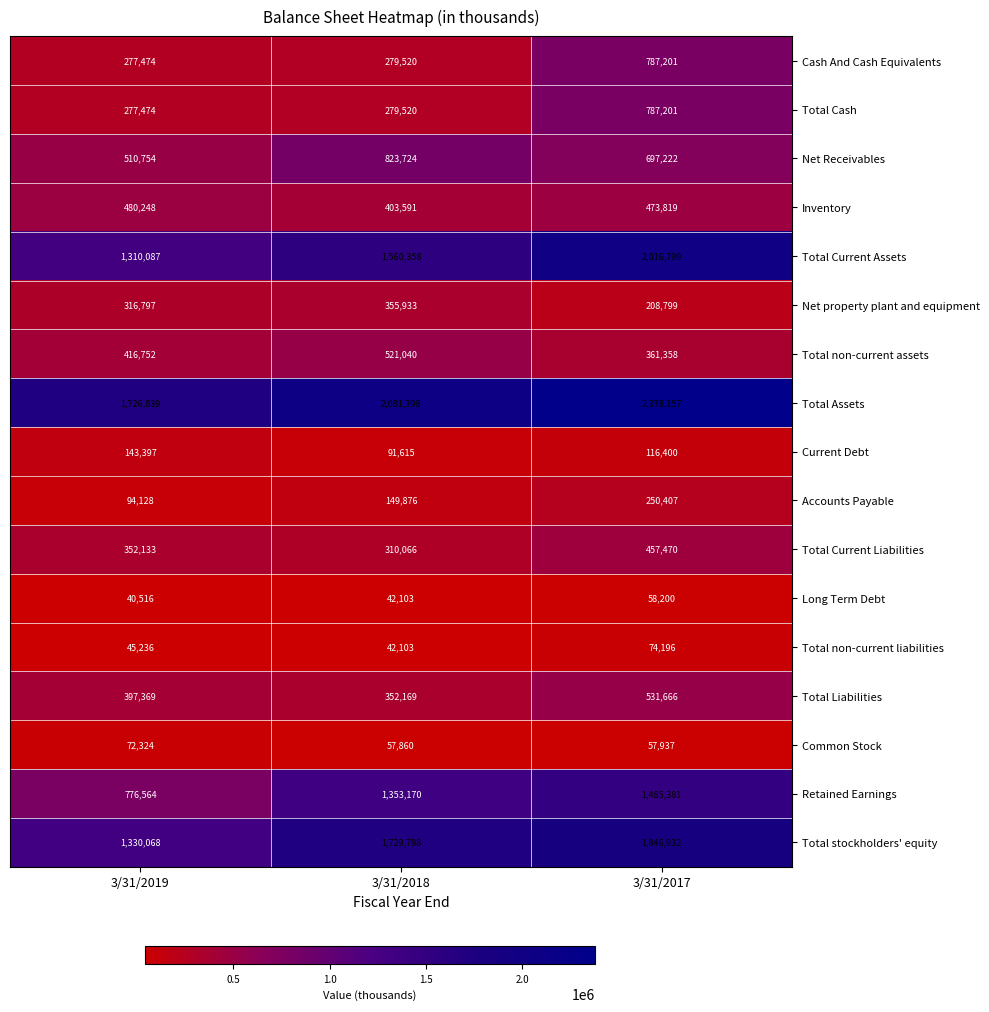

What is the difference between the highest and lowest values at 3/31/2019?

1686323